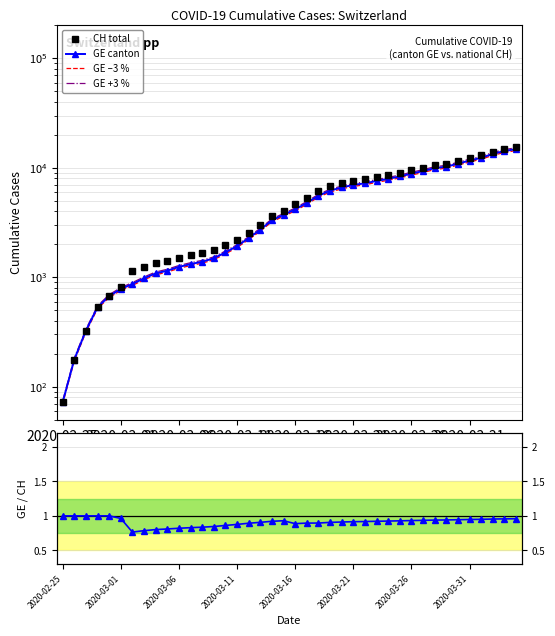

True or false: GE canton and GE –3 % intersect in this chart.

False